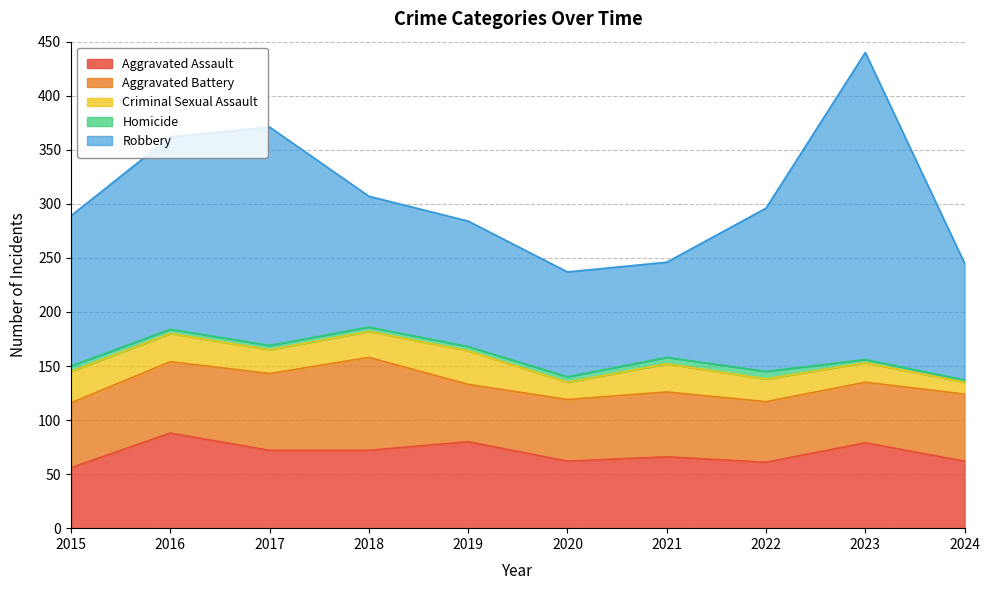

What are all the series names shown in the legend?

Aggravated Assault, Aggravated Battery, Criminal Sexual Assault, Homicide, Robbery